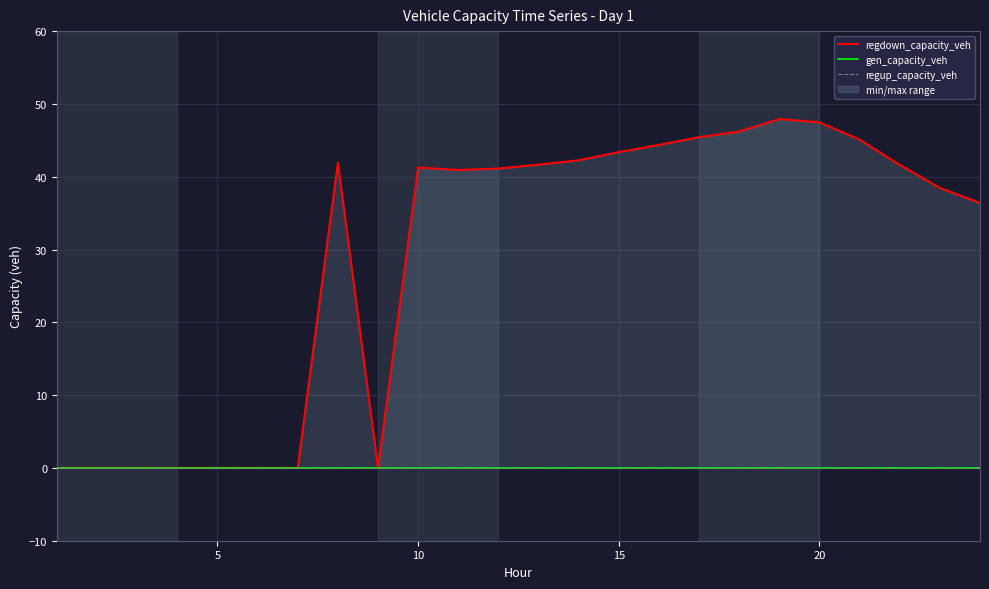

True or false: regdown_capacity_veh and regup_capacity_veh intersect in this chart.

False